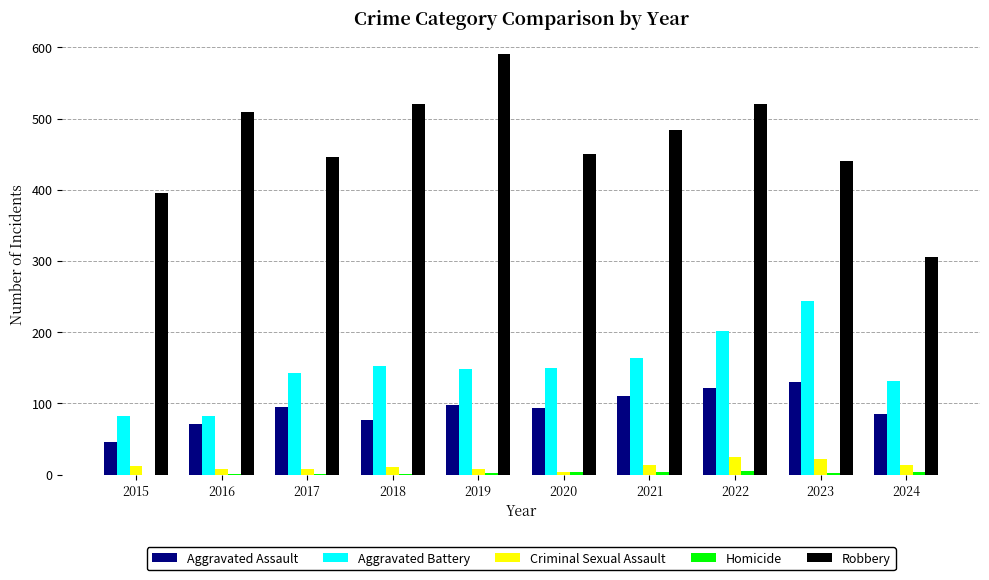

What is the total value across all series at 2023?

838